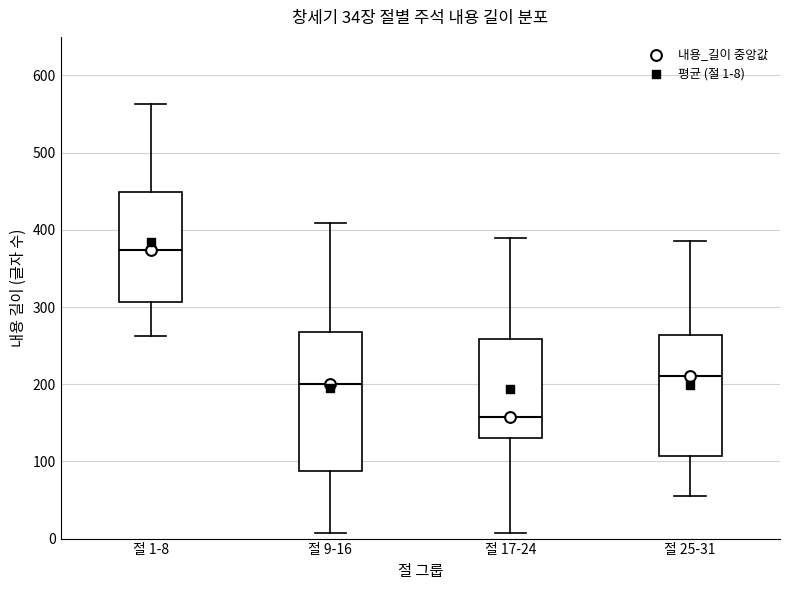

Reading left to right, transcribe this box plot: for each box, give where its median line is, the range the box spans, and where its two whiskers end, as read against the y-axis. The values are not printed on the chart, so give them approximately, as read against the axis.

절 1-8: median 370, box 310 to 450, whiskers 260 to 560
절 9-16: median 200, box 90 to 270, whiskers 10 to 410
절 17-24: median 160, box 130 to 260, whiskers 10 to 390
절 25-31: median 210, box 110 to 260, whiskers 60 to 390